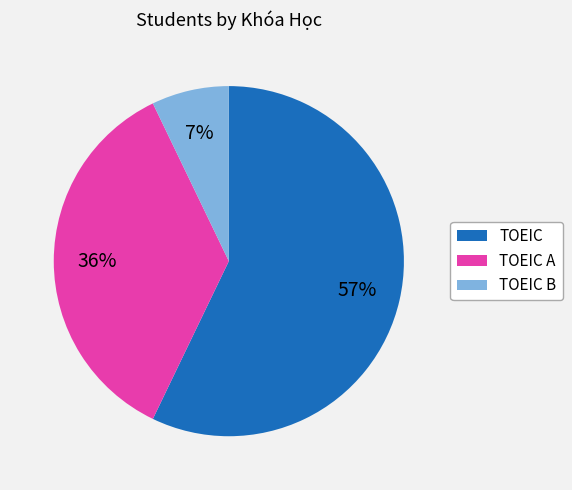

To the nearest percent, what is the average slice percentage?

33%